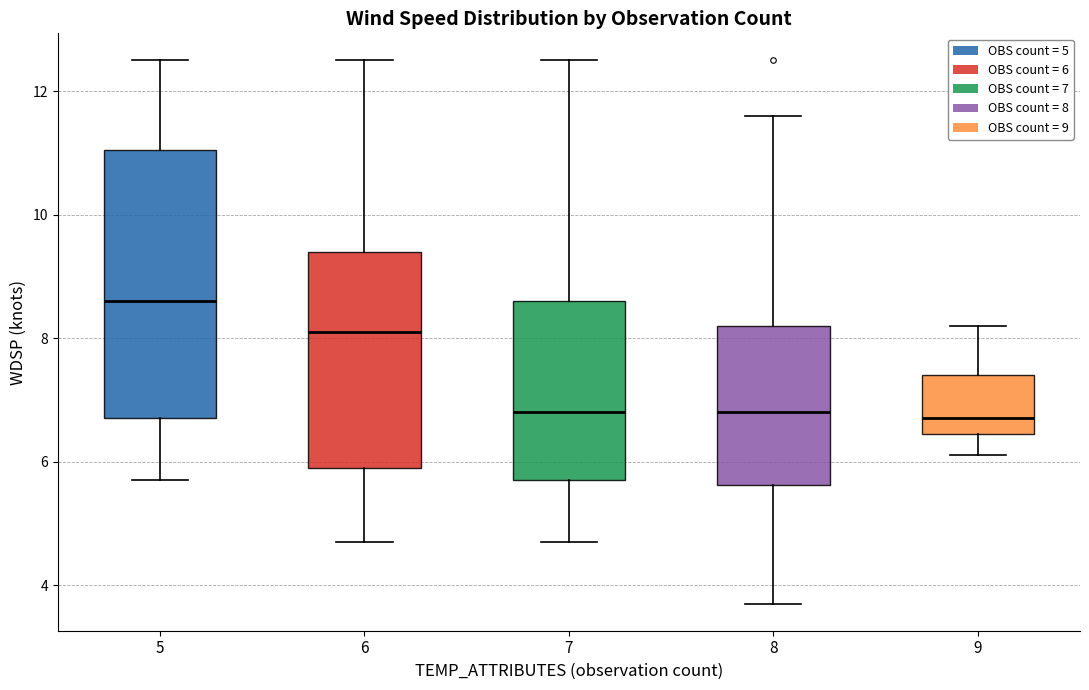

Reading left to right, transcribe this box plot: for each box, give where its median line is, the range the box spans, and where its two whiskers end, as read against the y-axis. The values are not printed on the chart, so give them approximately, as read against the axis.

5: median 8.6, box 6.8 to 11.0, whiskers 5.8 to 12.6
6: median 8.2, box 6.0 to 9.4, whiskers 4.8 to 12.6
7: median 6.8, box 5.8 to 8.6, whiskers 4.8 to 12.6
8: median 6.8, box 5.6 to 8.2, whiskers 3.8 to 11.6
9: median 6.8, box 6.4 to 7.4, whiskers 6.2 to 8.2